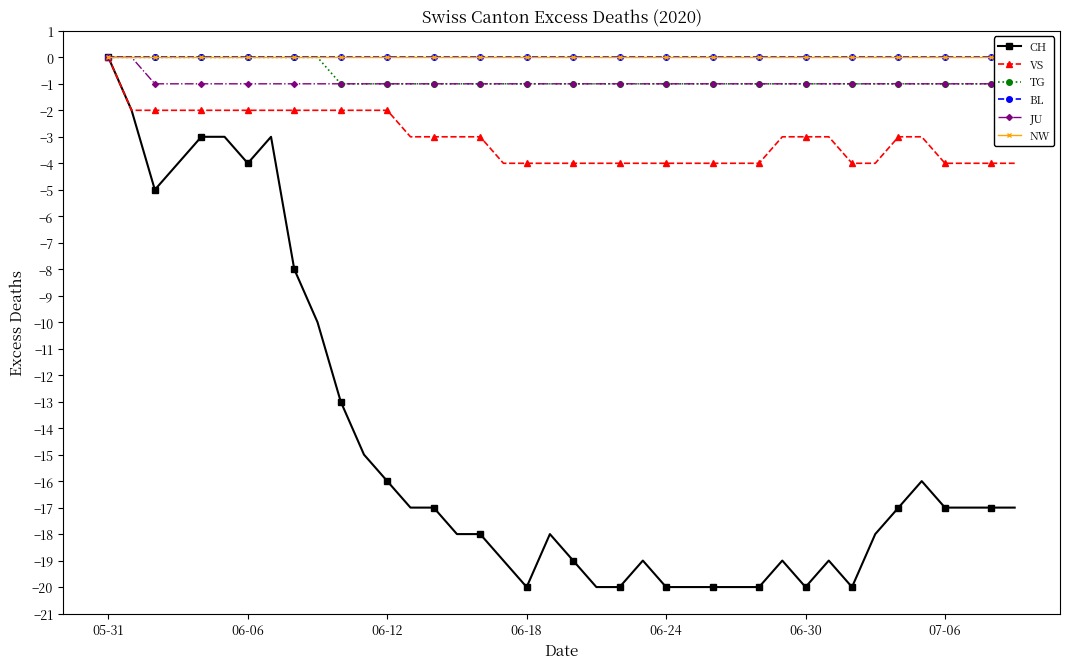

True or false: CH has a value of -13 at 06-30.

False